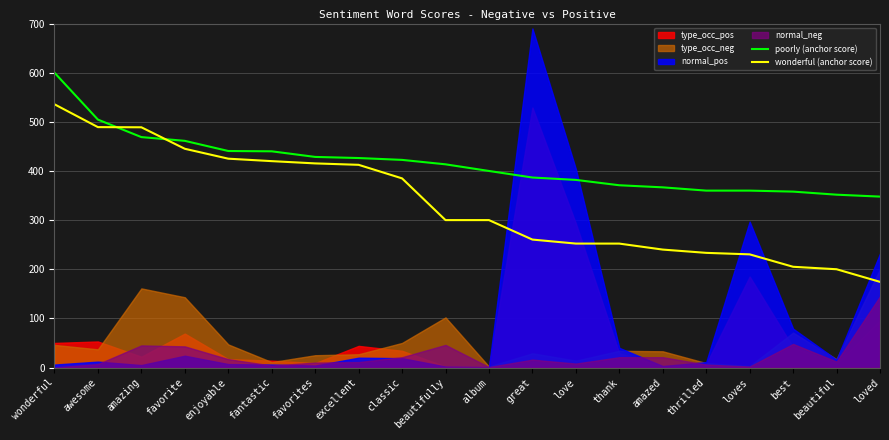

True or false: poorly (anchor score) has a value of 422.5 at classic.

True